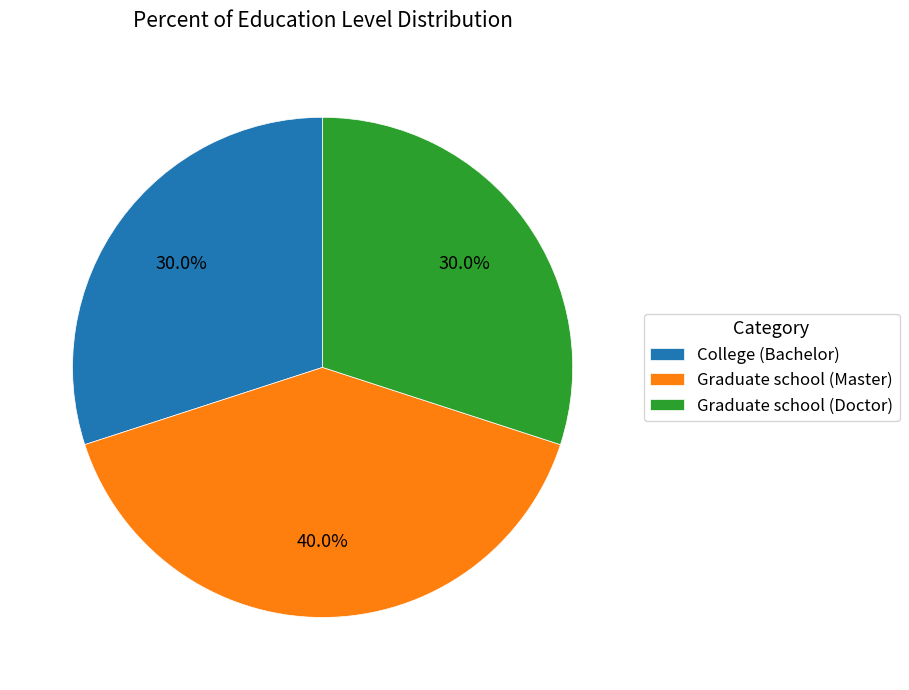

Does Graduate school (Master) represent more than half of the total?

No